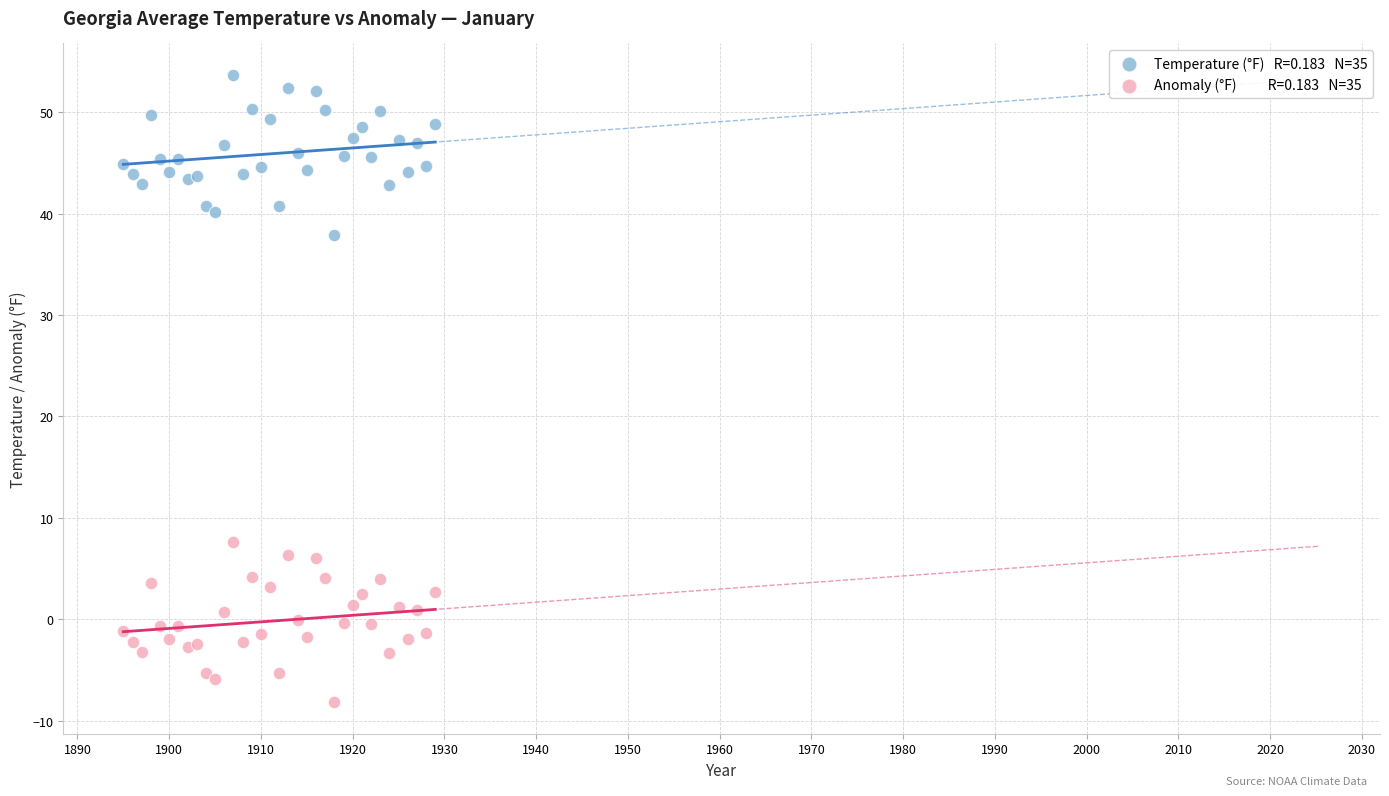

Across all series, what Y value is closest to 22?

7.6